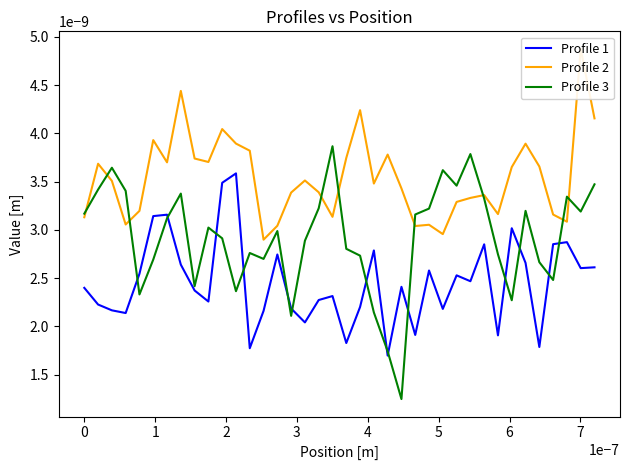

How many interior local valleys does the Profile 1 series have?

12